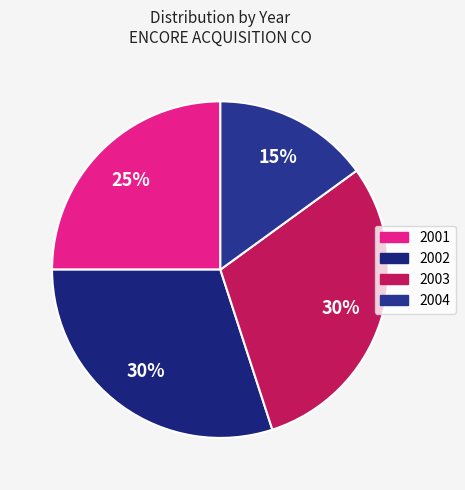

Count the number of slices in the pie.

4